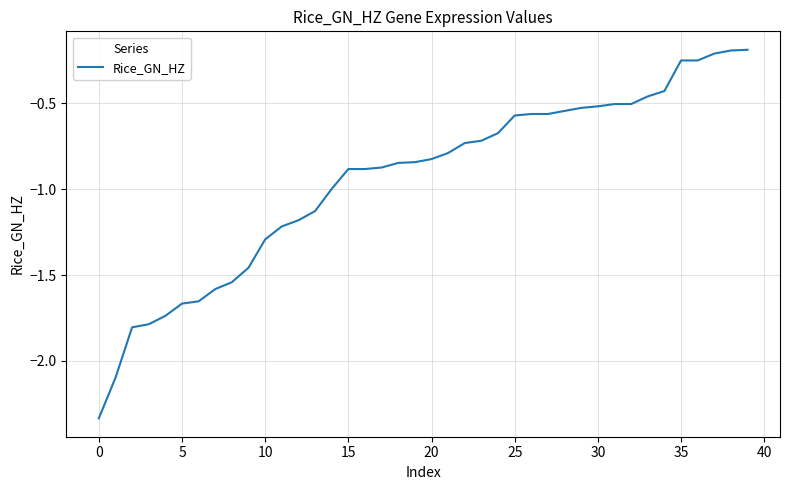

What is the difference between the maximum and minimum values?

2.1